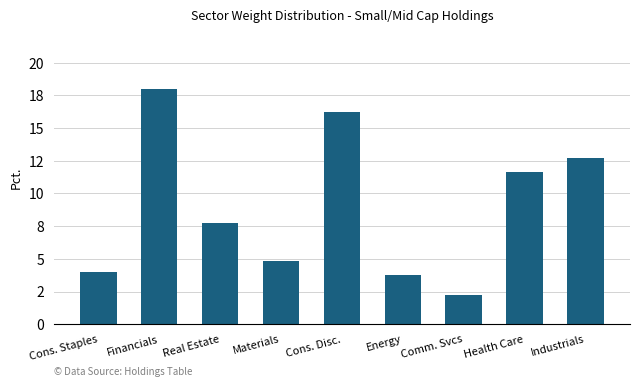

What is the change in value from Health Care to Industrials?

+1.1